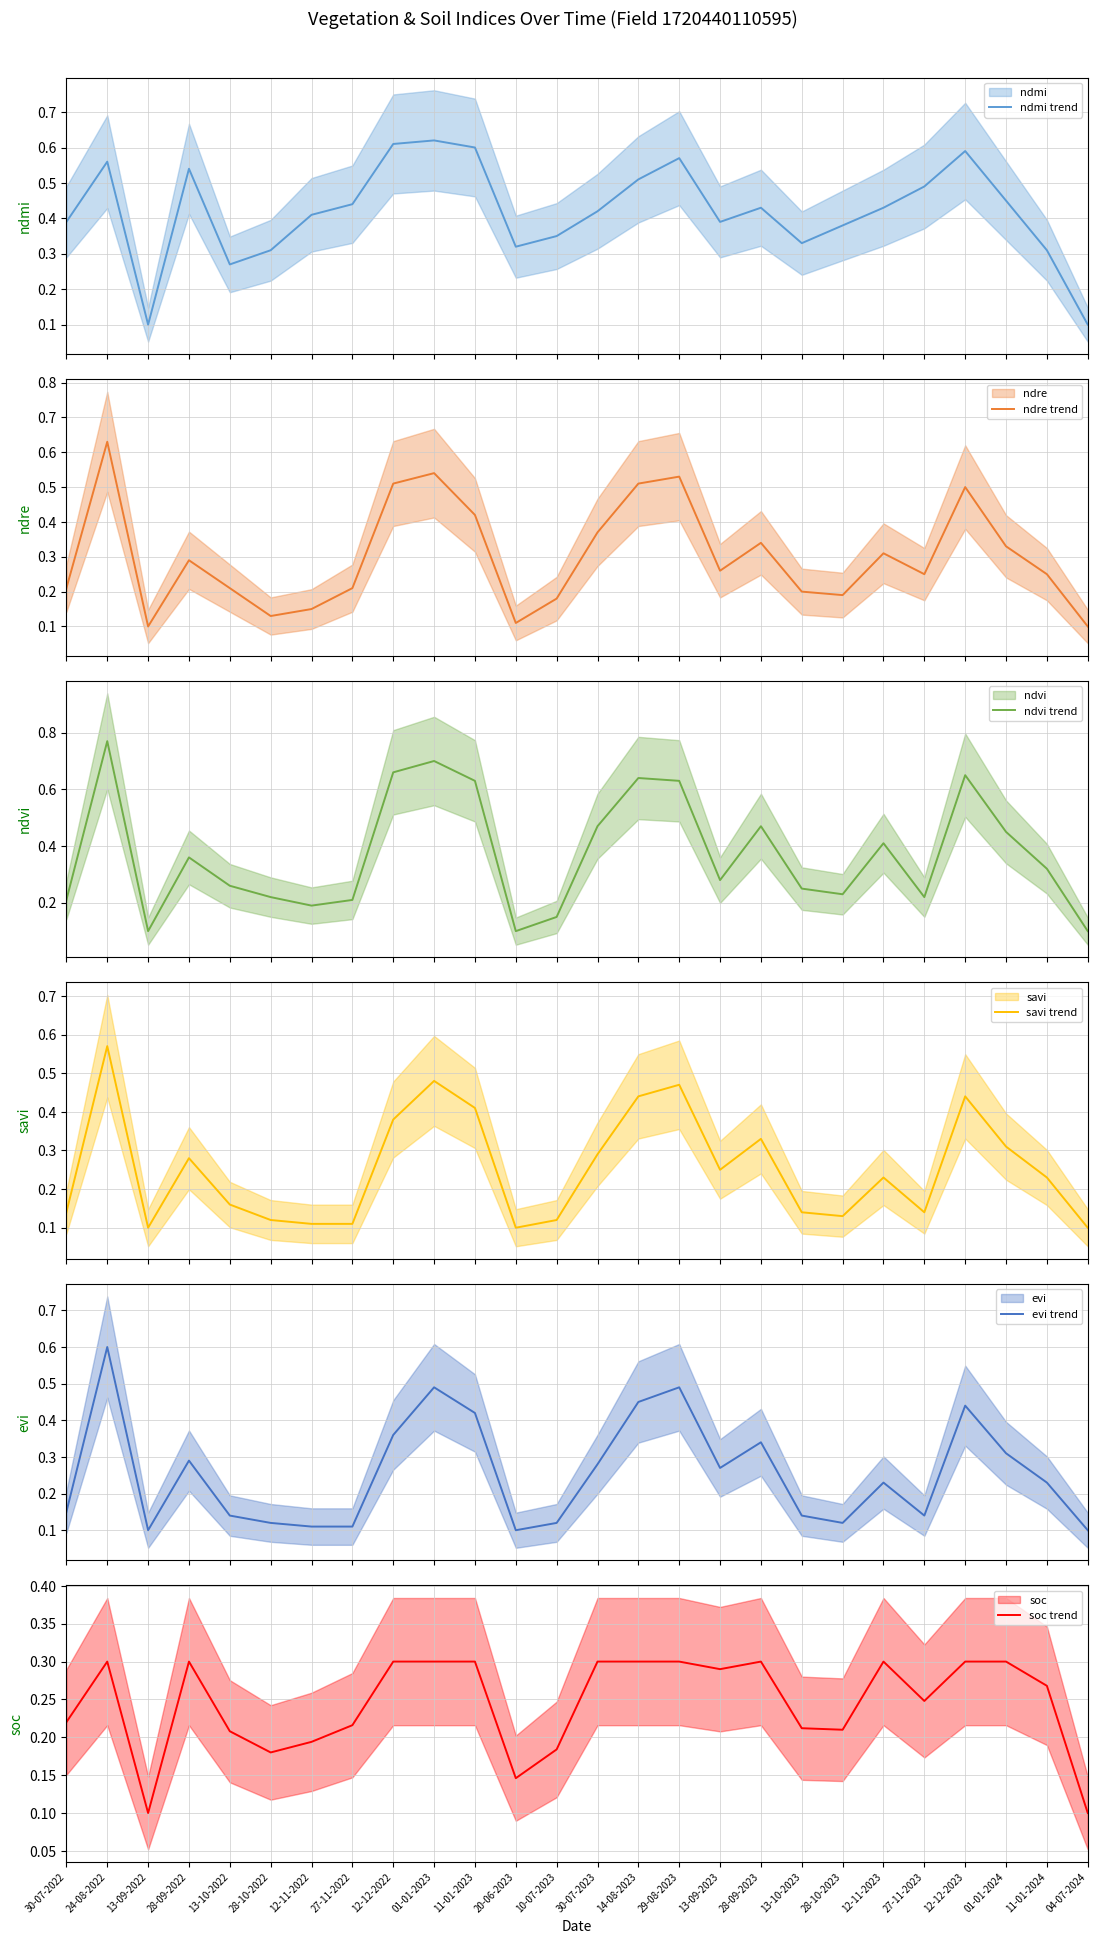

True or false: savi (mean) and ndvi (mean) intersect in this chart.

False